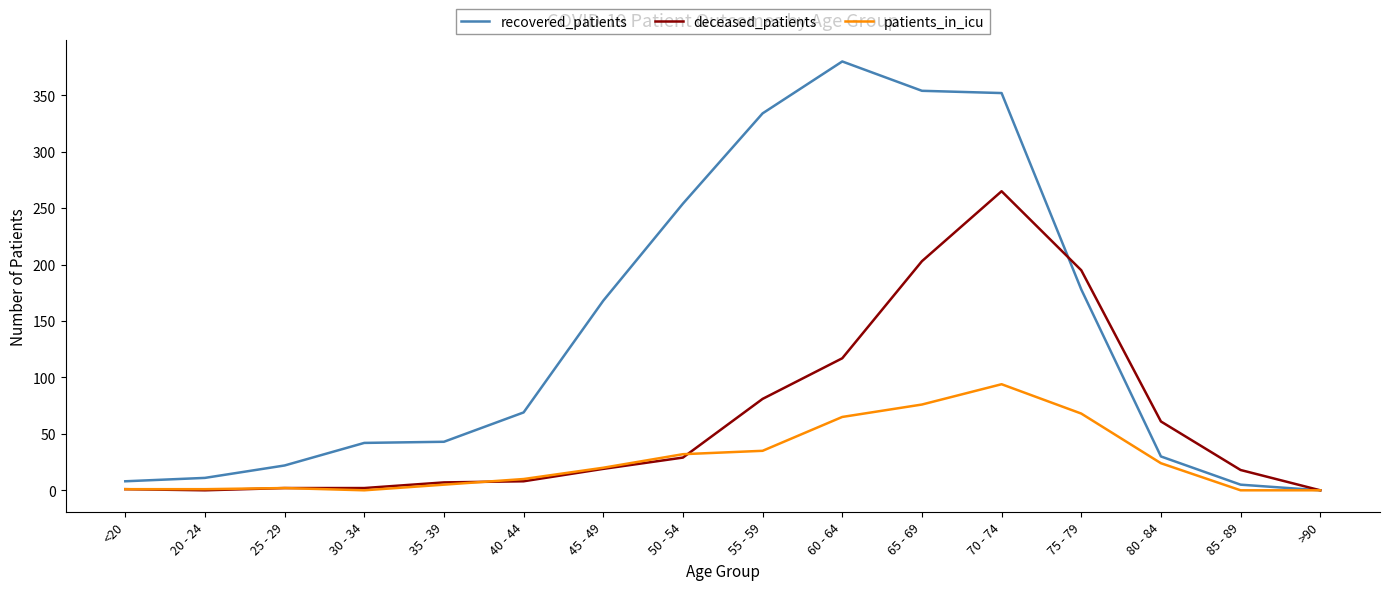

The patients_in_icu series shows 2 at 25 - 29. True or false?

True